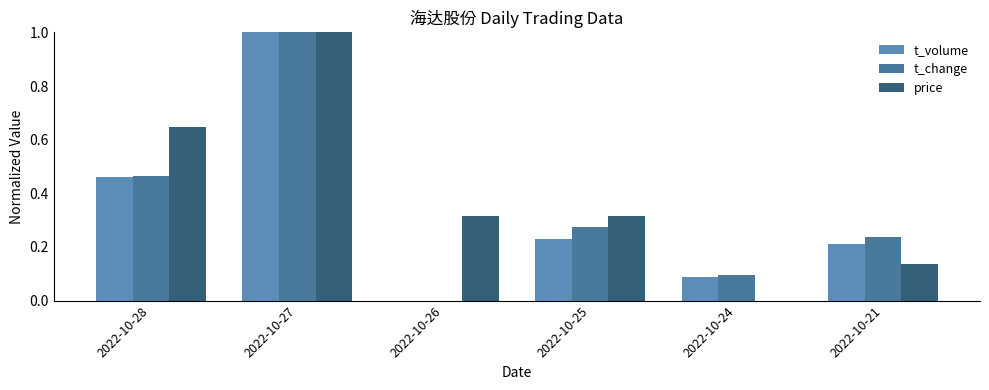

Which series has the largest total across all categories?

price